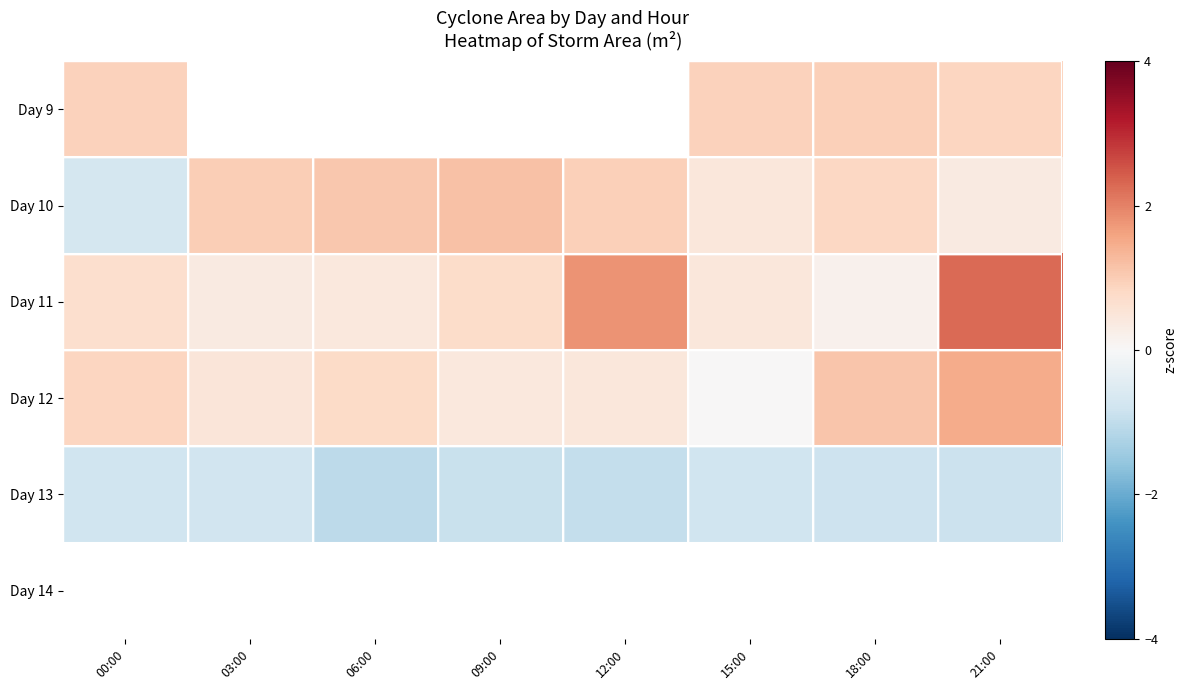

What value does the Day 12 series have at 00:00?

0.8